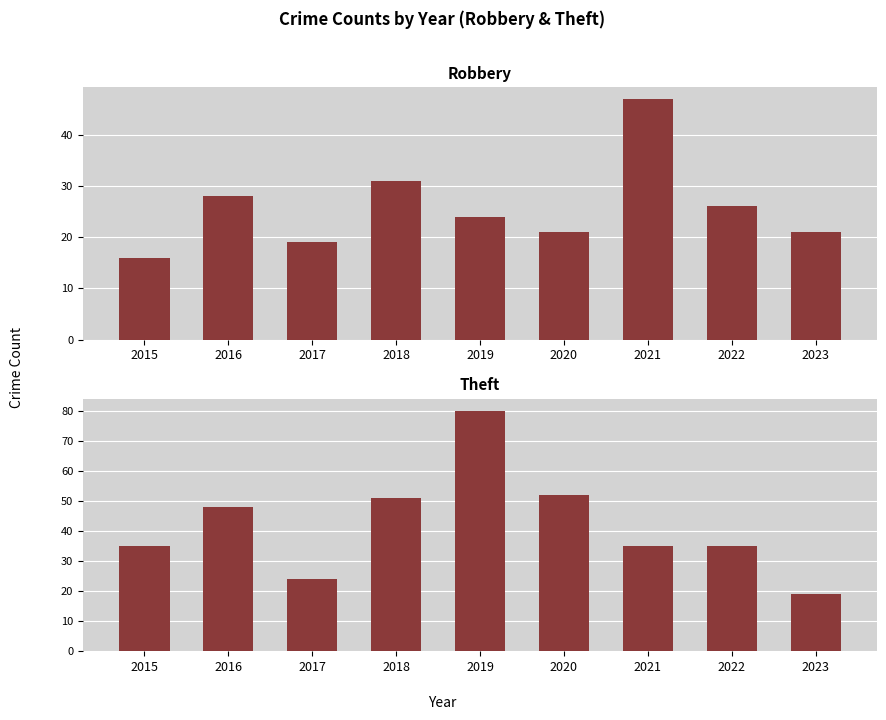

Are the bars horizontal?

No